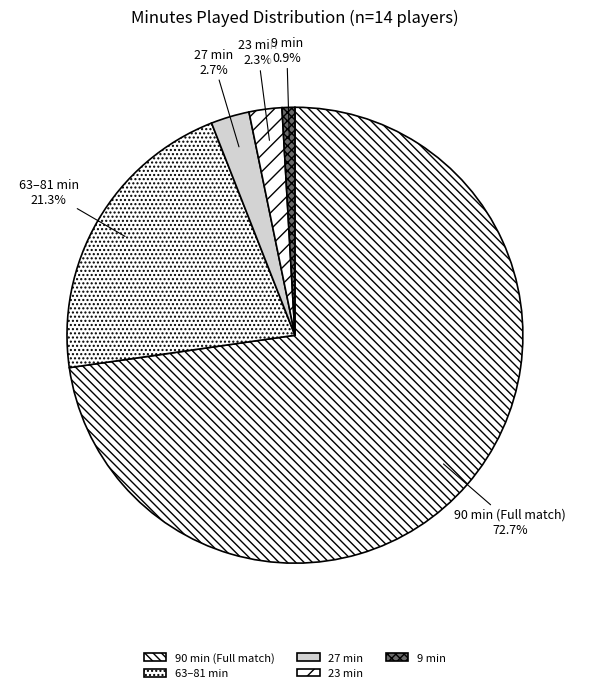

What portion of the pie excludes 23 min?

97.7%